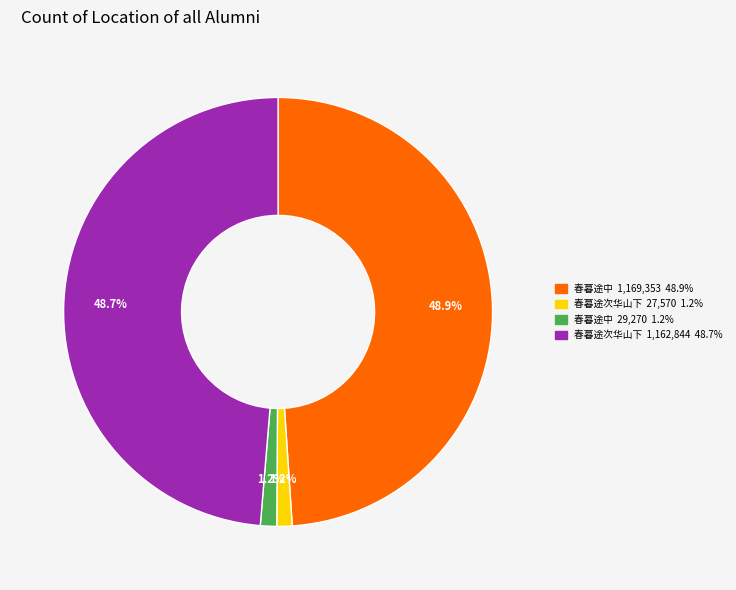

Between 春暮途中 29,270 1.2% and 春暮途次华山下 1,162,844 48.7%, which is larger?

春暮途次华山下 1,162,844 48.7%